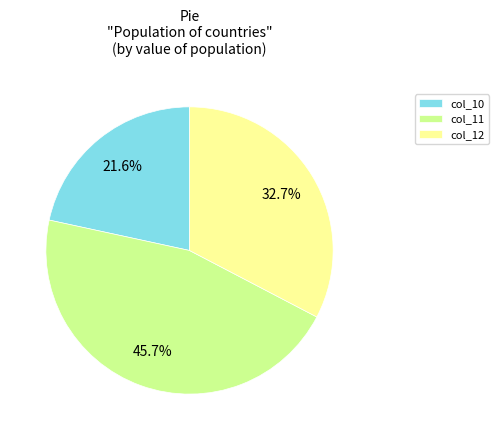

The col_11 slice represents 34% of the pie. True or false?

False